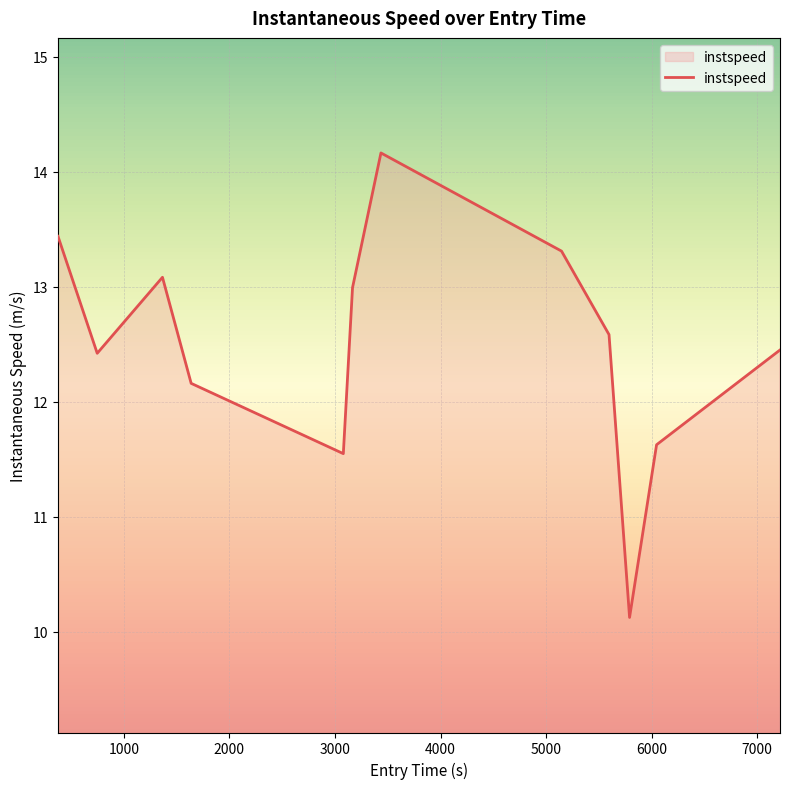

Reading right to left, list all the values displayed in this chart.

12.5	11.6	10.1	12.6	13.3	14.2	13.0	11.5	12.2	13.1	12.4	13.4